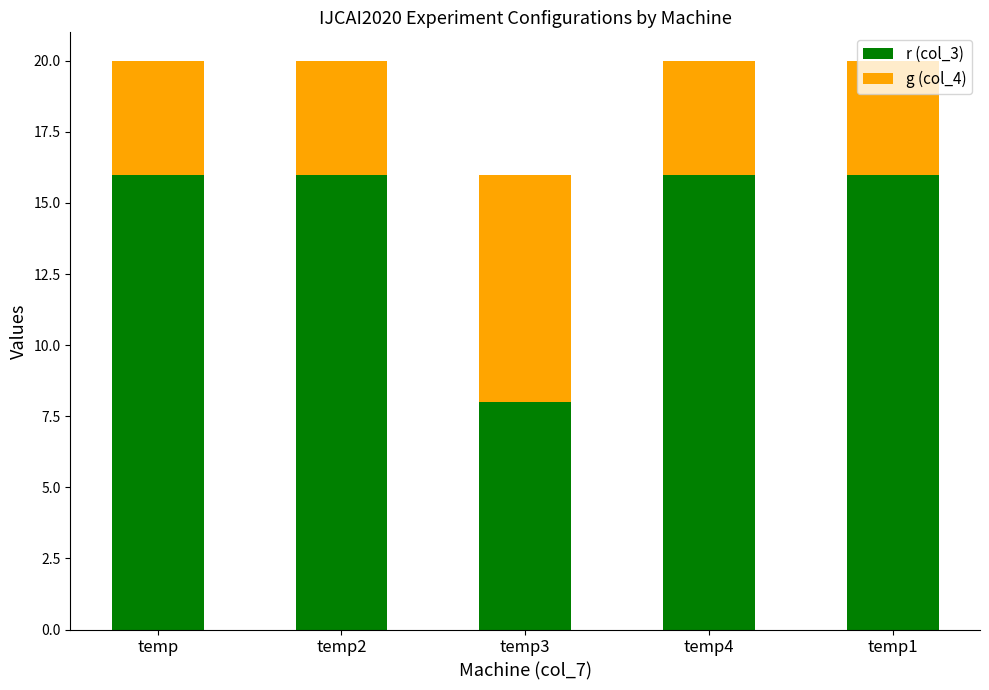

What is the difference between the maximum and minimum values in the r (col_3) series?

8